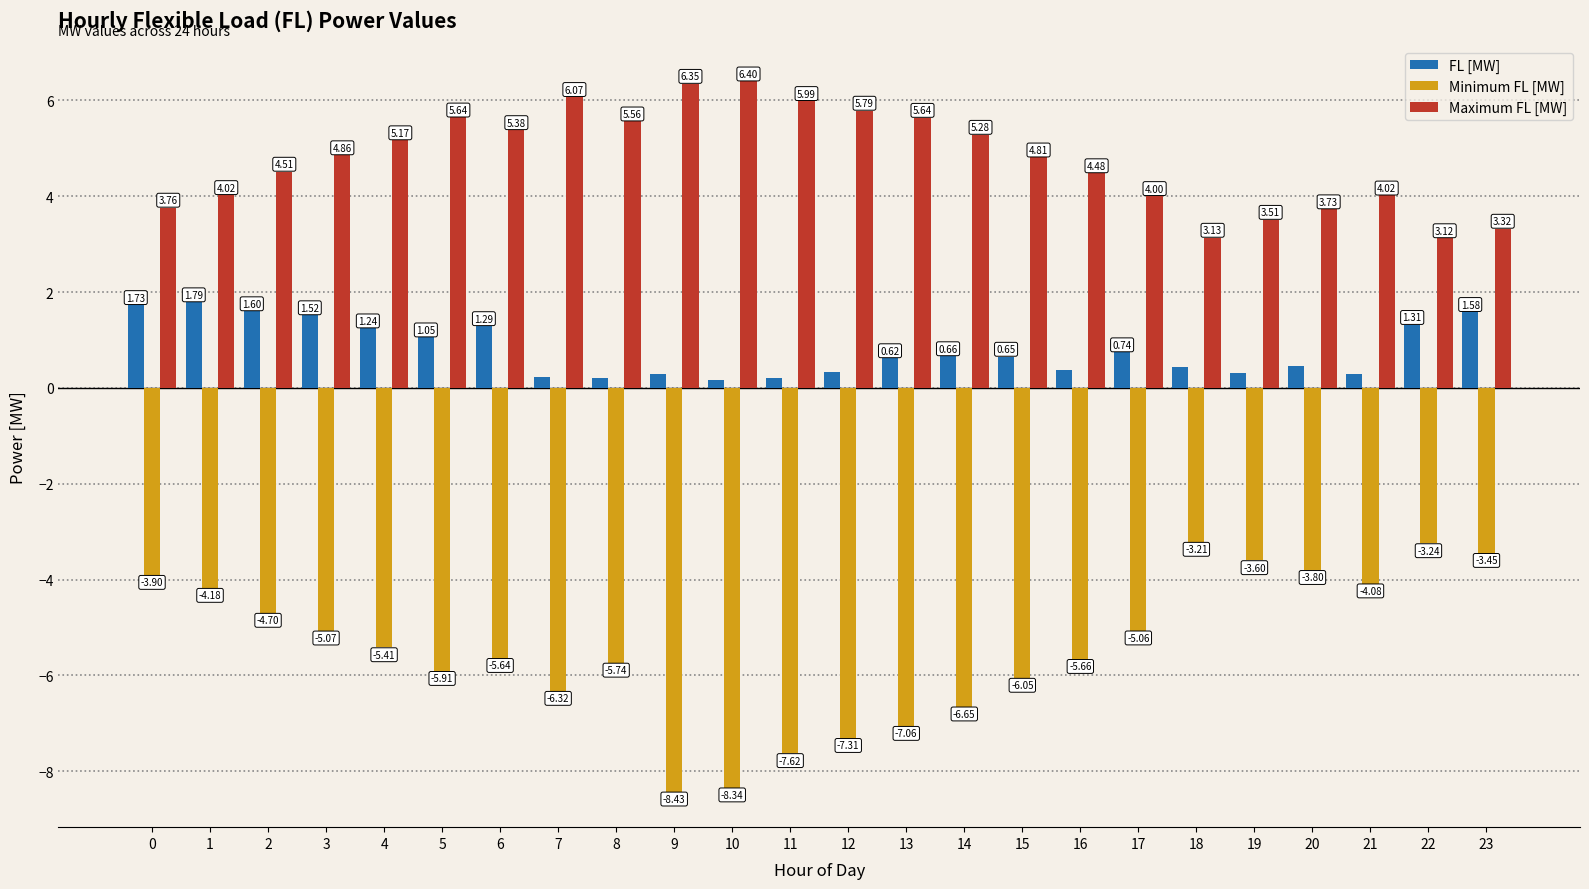

What are all the series names shown in the legend?

FL [MW], Minimum FL [MW], Maximum FL [MW]